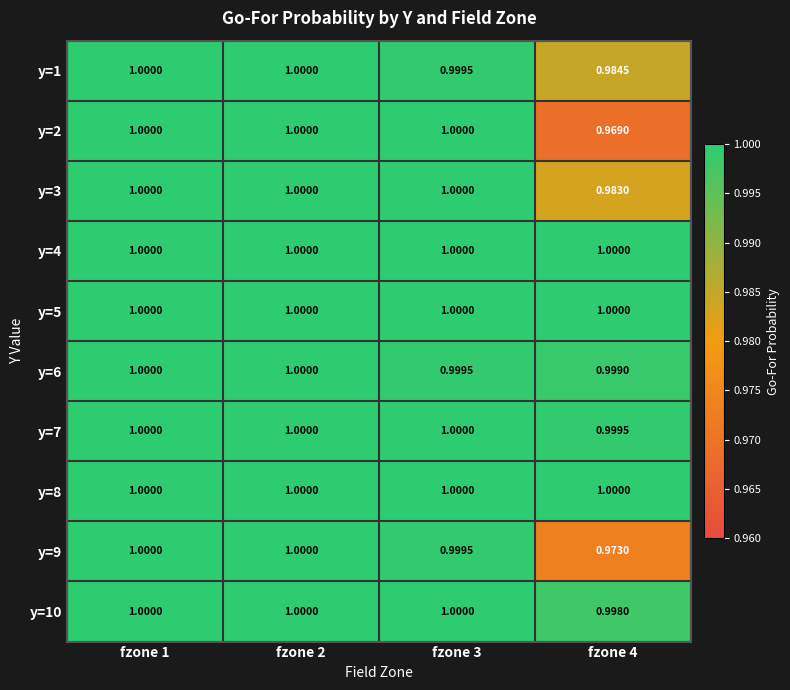

Count the number of data series in this chart.

10